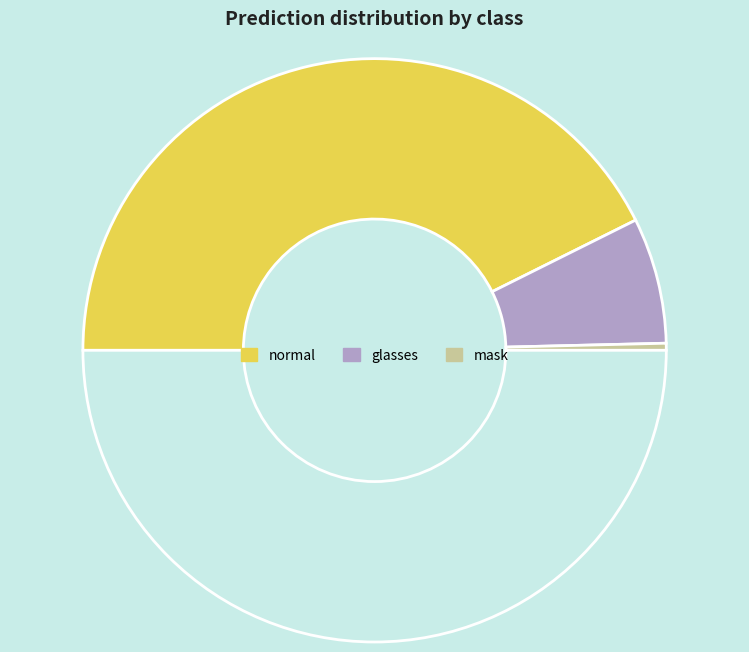

Count the number of slices in the pie.

4